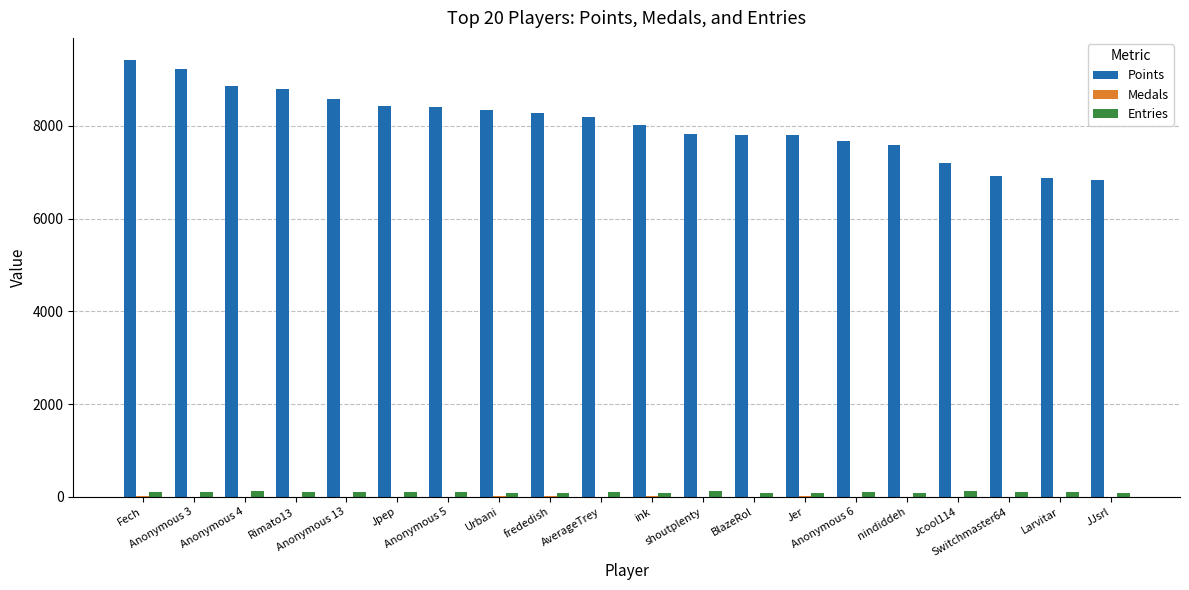

Which series has the widest spread of values?

Points